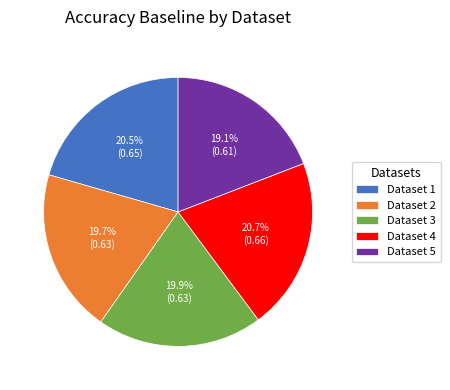

What is the smallest slice in the pie chart?

Dataset 5